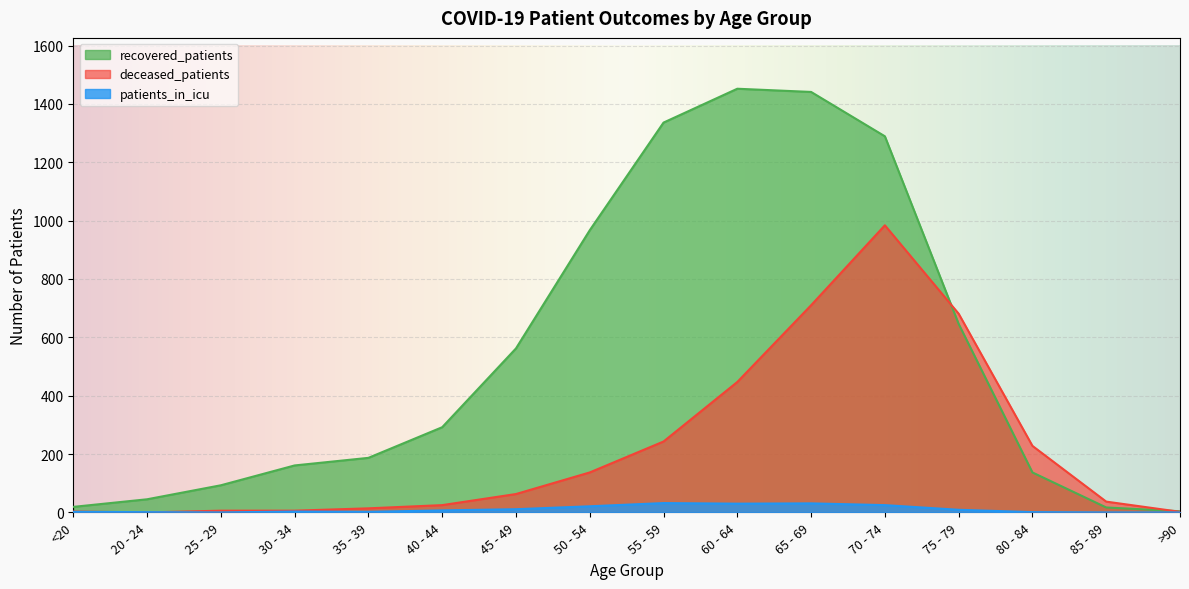

How many times do deceased_patients and patients_in_icu cross each other?

2